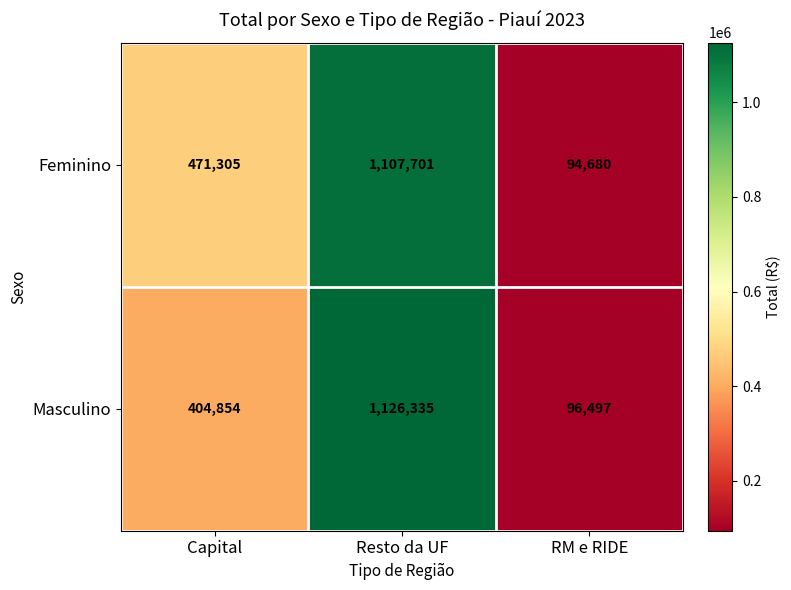

What is the smallest value displayed?

94680